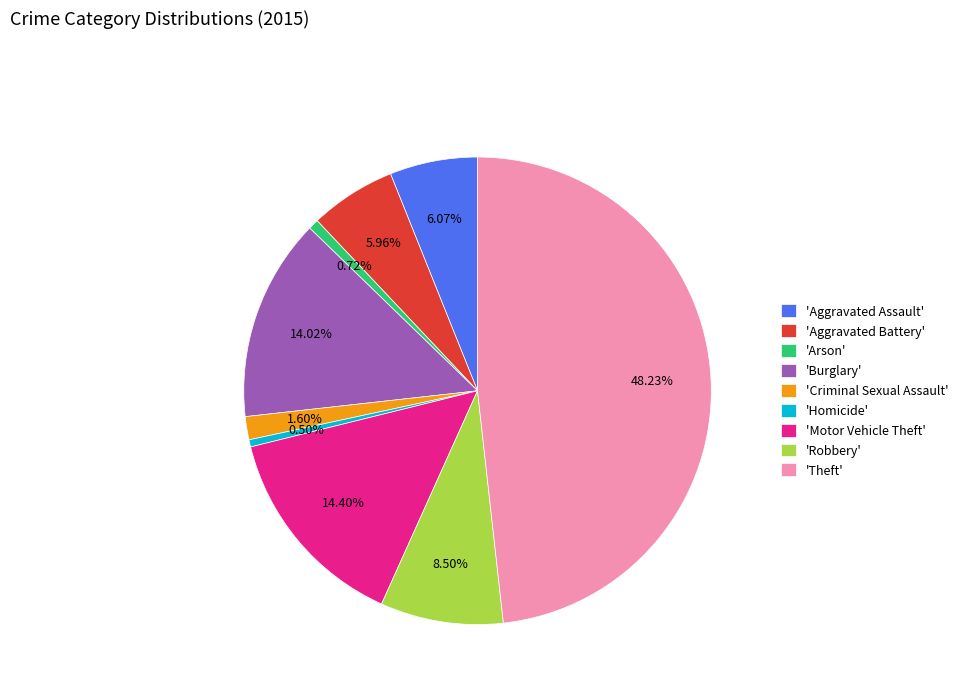

Between 'Theft' and 'Criminal Sexual Assault', which is larger?

'Theft'